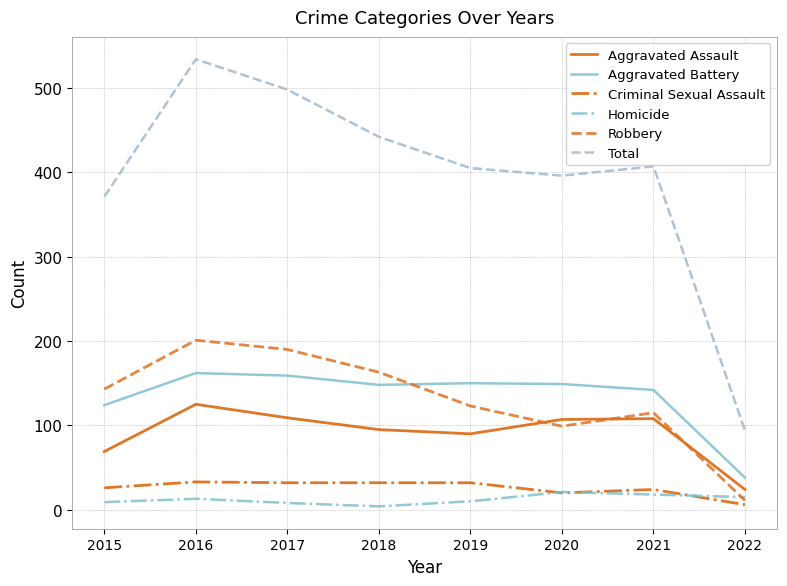

True or false: Criminal Sexual Assault and Homicide intersect in this chart.

True